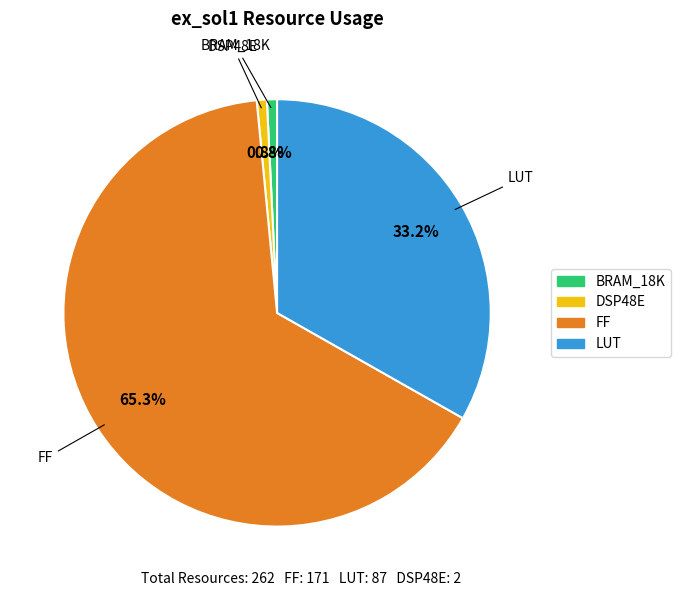

Is there any slice that represents more than half of the pie?

Yes